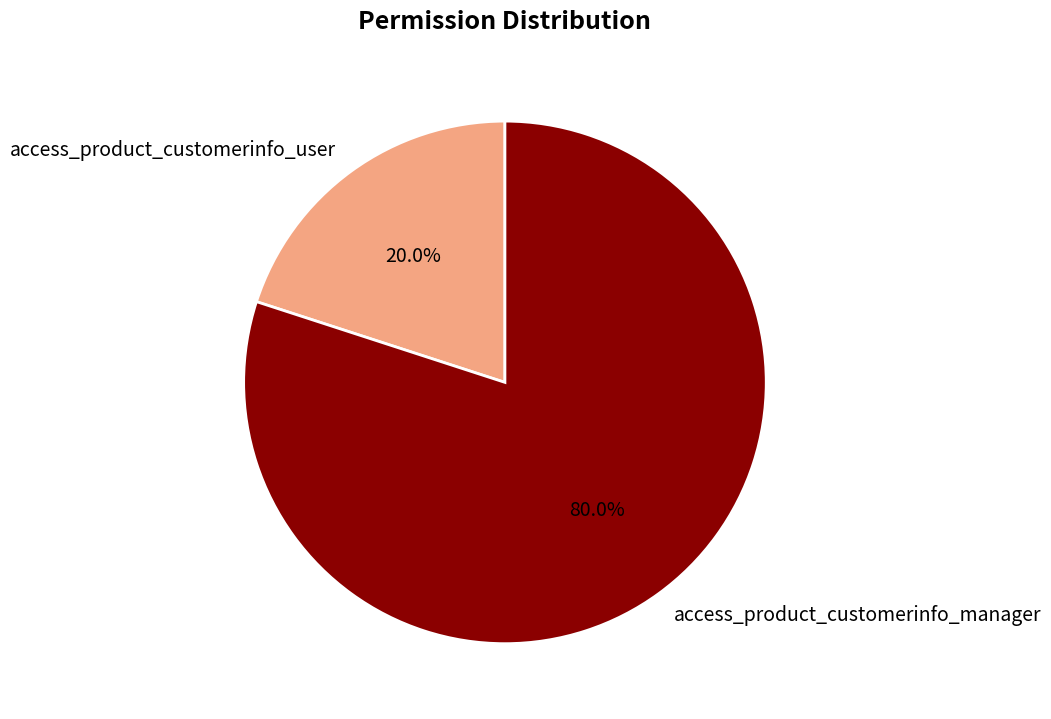

True or false: access_product_customerinfo_user accounts for 14% of the total.

False